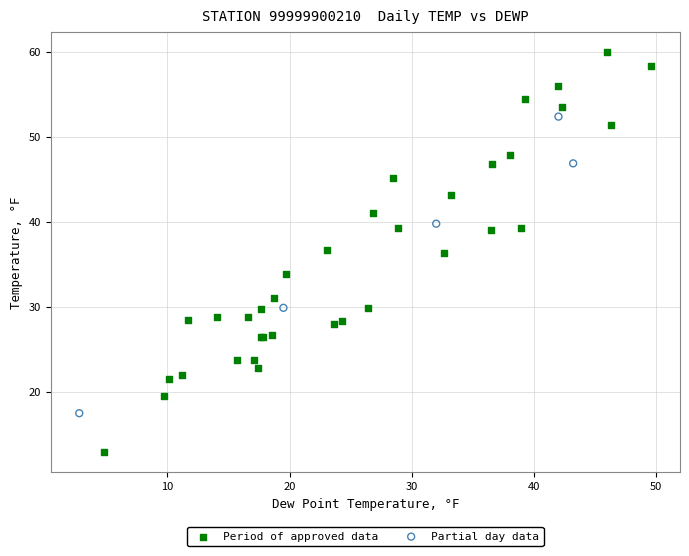

Which series has the largest Y range (max minus min)?

Period of approved data